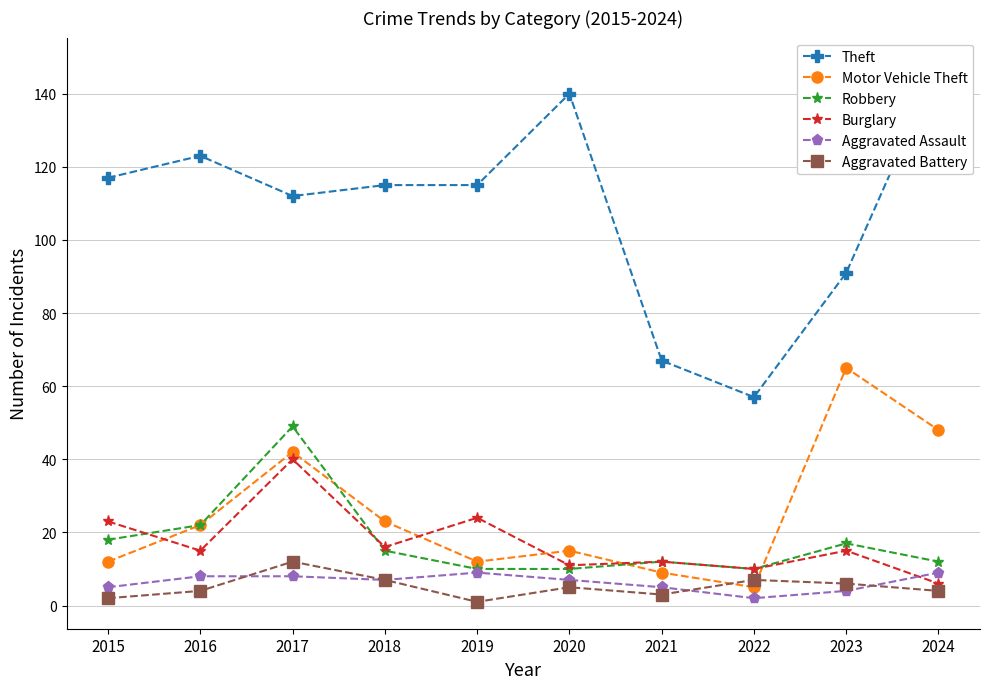

What is the average value of the Robbery series?

18